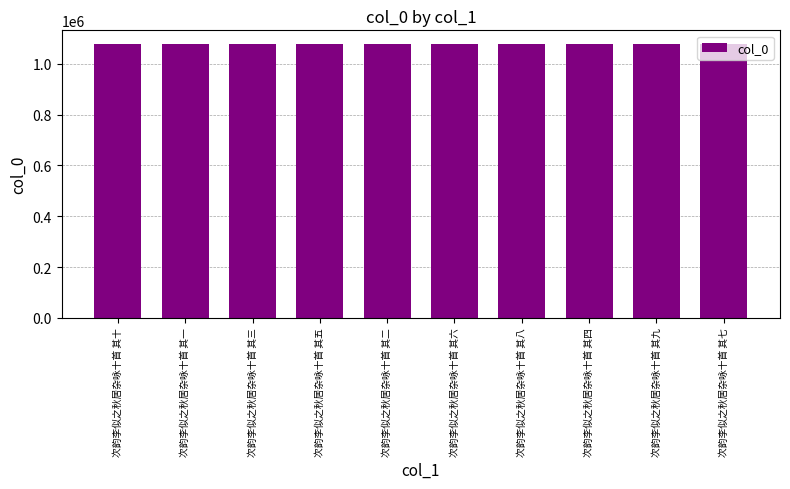

What is the minimum value shown in the chart?

1077500